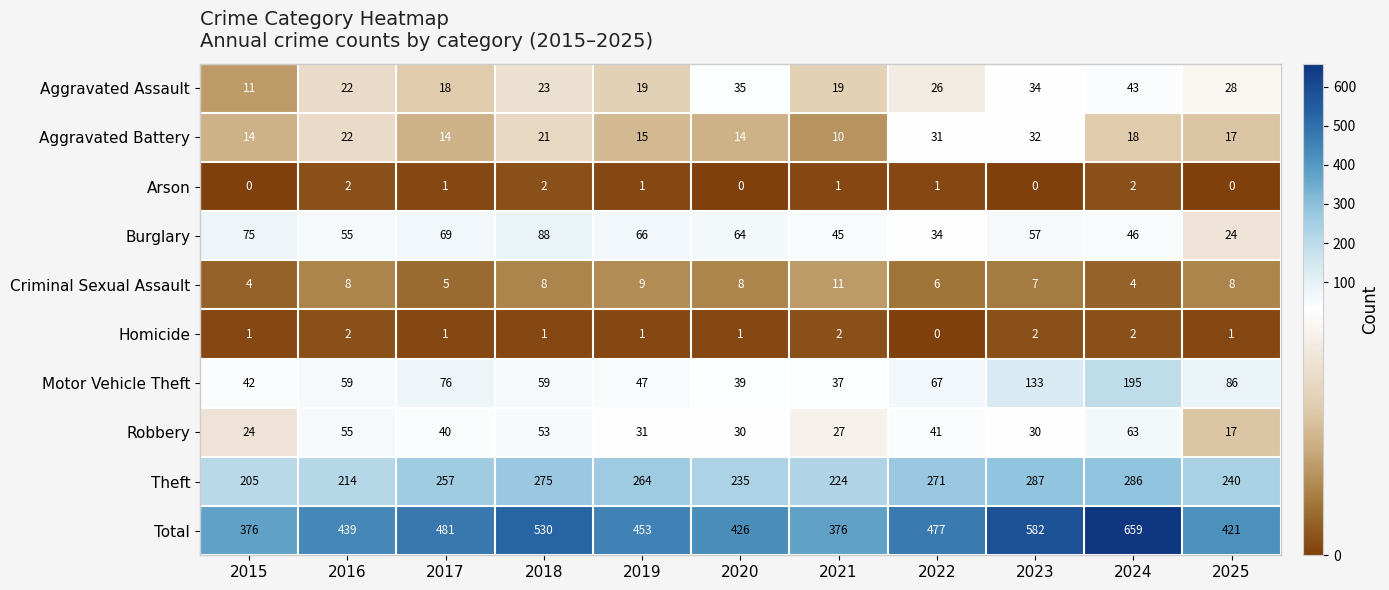

Is it true that Homicide equals 2 at 2017?

False